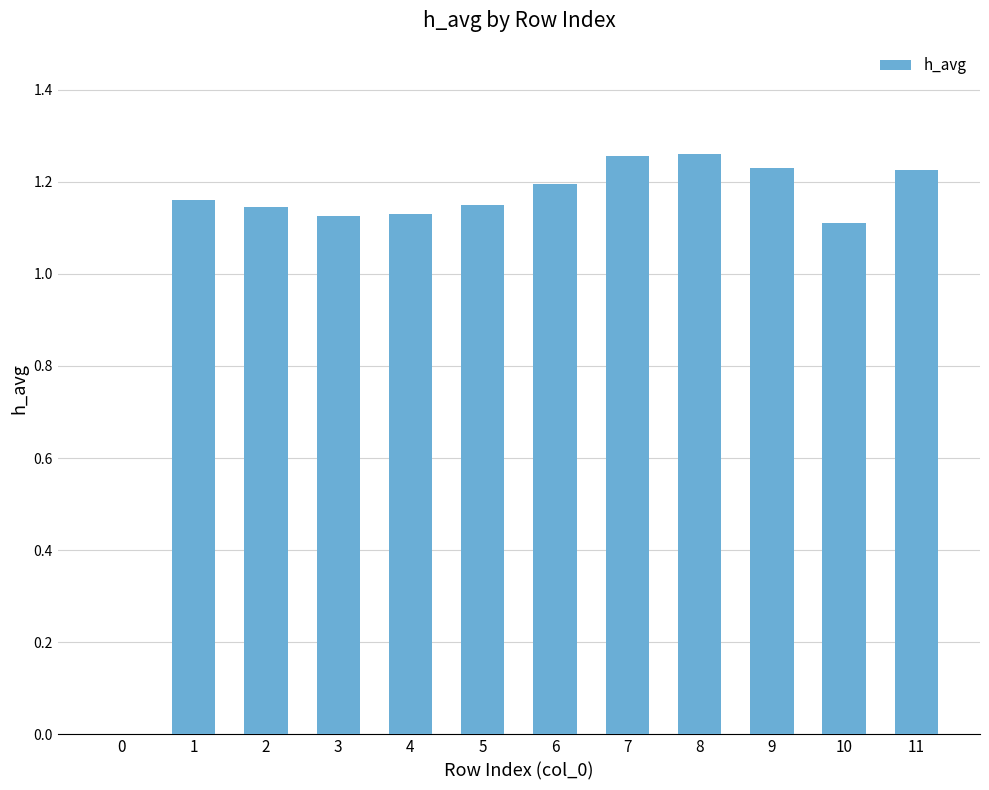

What is the sum of the values at 9 and 6?

2.4